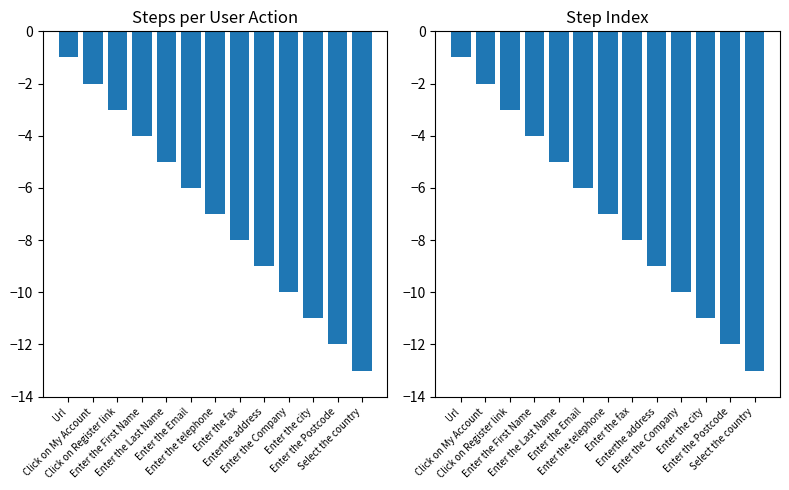

The value of Step Index (negated) at Enter the city is -6. True or false?

False